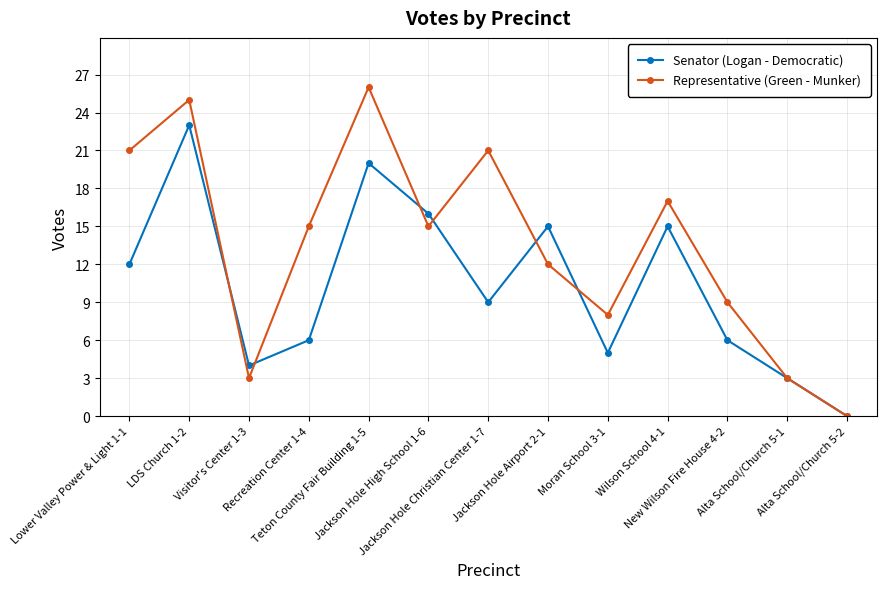

At which label is Representative (Green - Munker) closest to 13?

Jackson Hole Airport 2-1